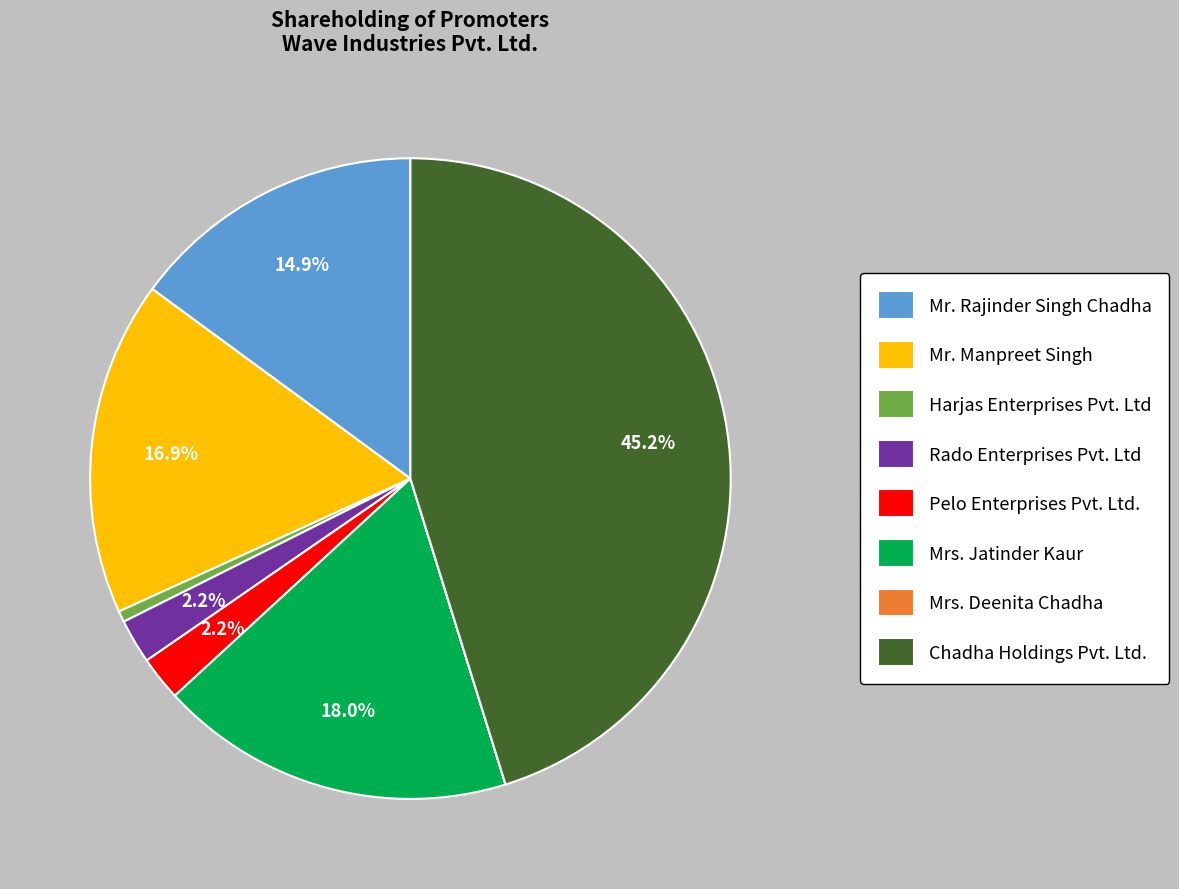

Which has a higher value, Chadha Holdings Pvt. Ltd. or Rado Enterprises Pvt. Ltd?

Chadha Holdings Pvt. Ltd.